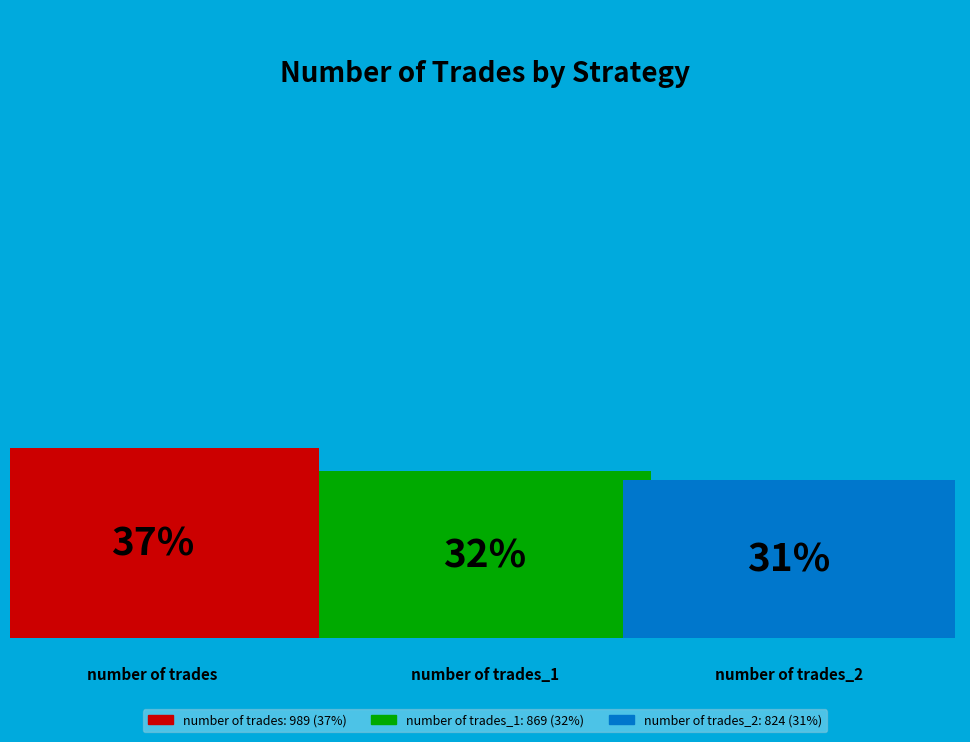

How many slices are in this pie chart?

3